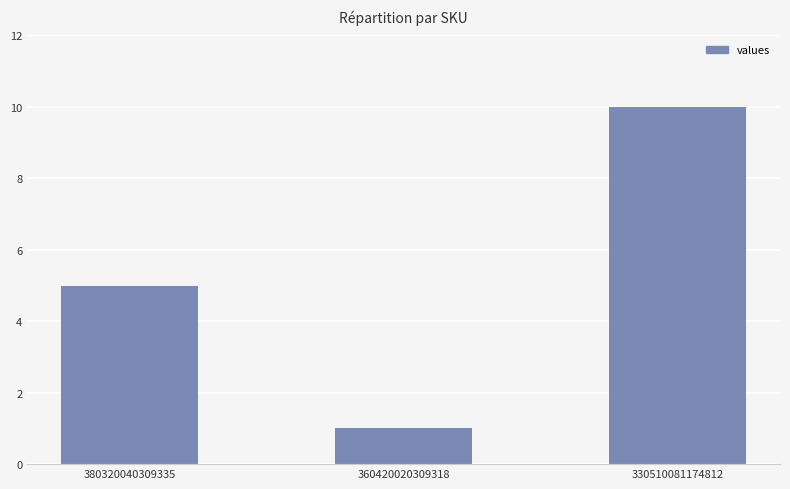

What is the value of the 1st bar from the left?

5